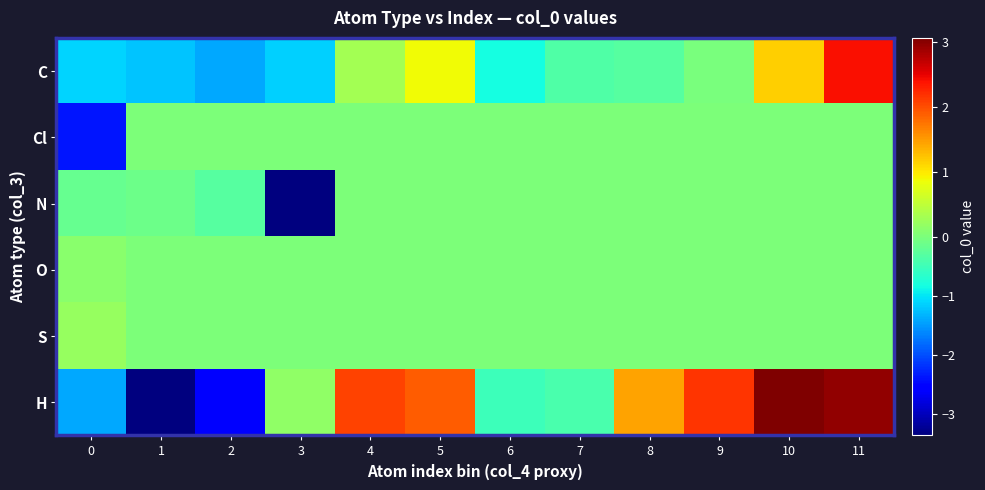

How many series are shown in this chart?

6